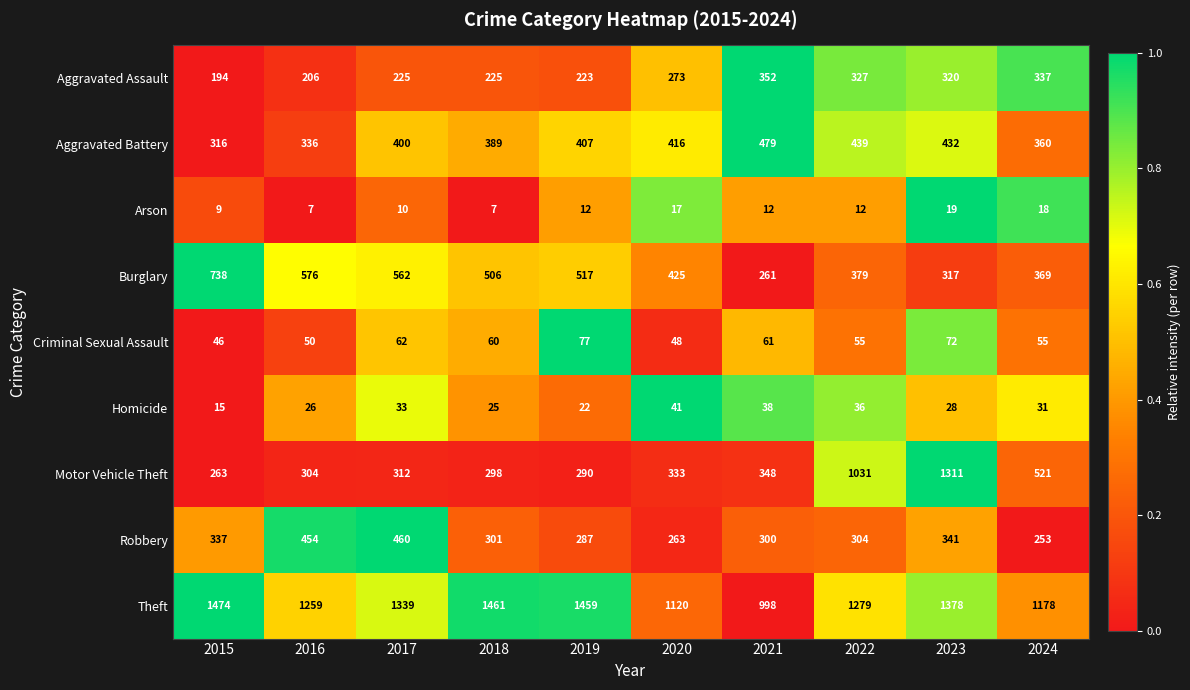

At which category is the sum across all series the highest?

2023